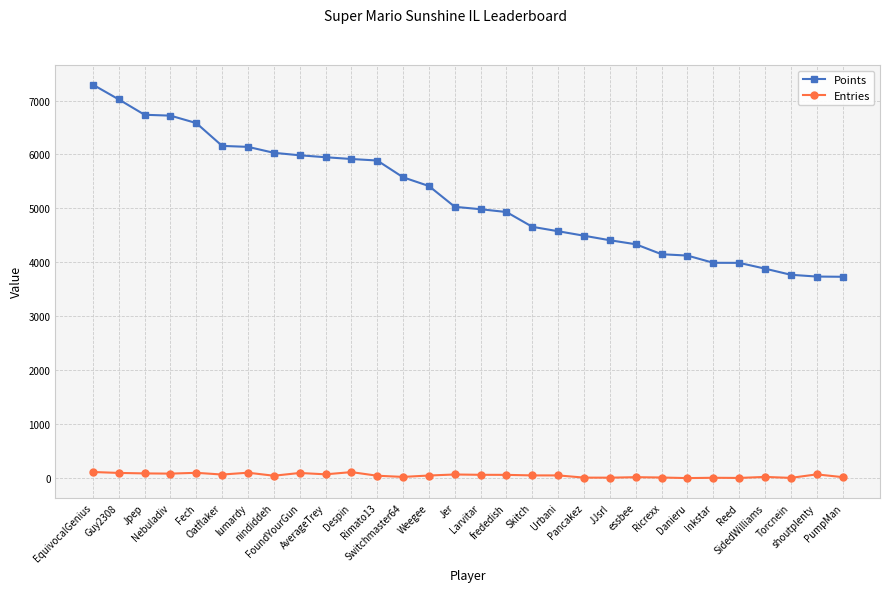

Which series has the largest total across all categories?

Points